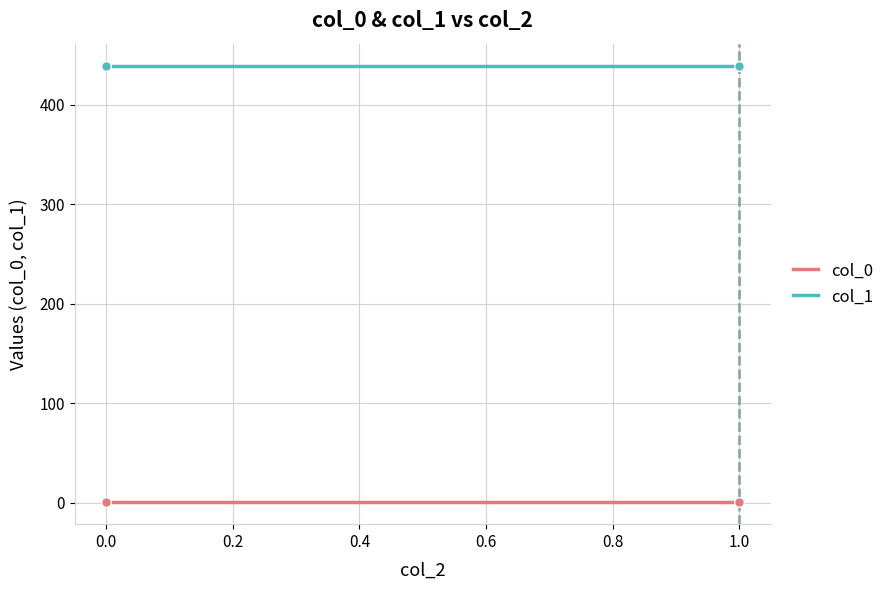

Rank the series at 0.0 from highest to lowest value.

col_1, col_0